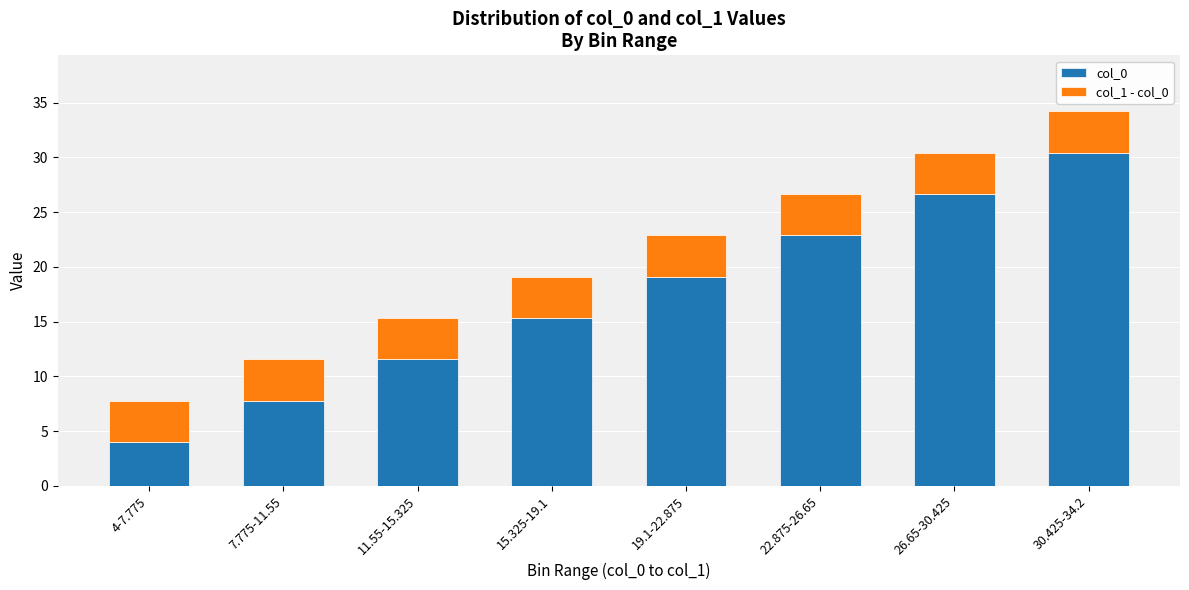

At which label does col_0 reach its peak?

30.425-34.2